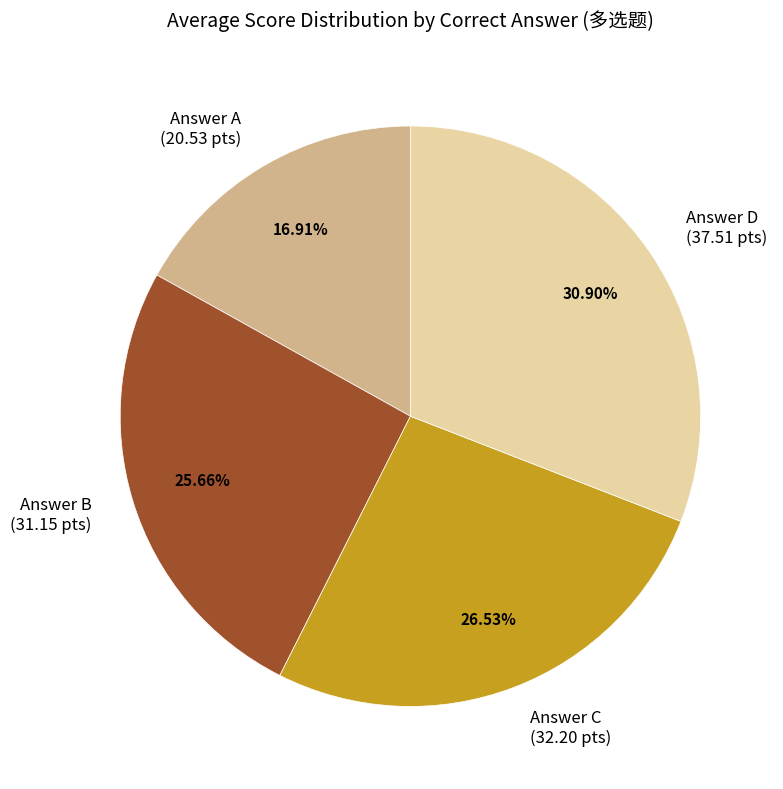

Combined, do Answer D (37.51 pts) and Answer B (31.15 pts) account for over 50%?

Yes